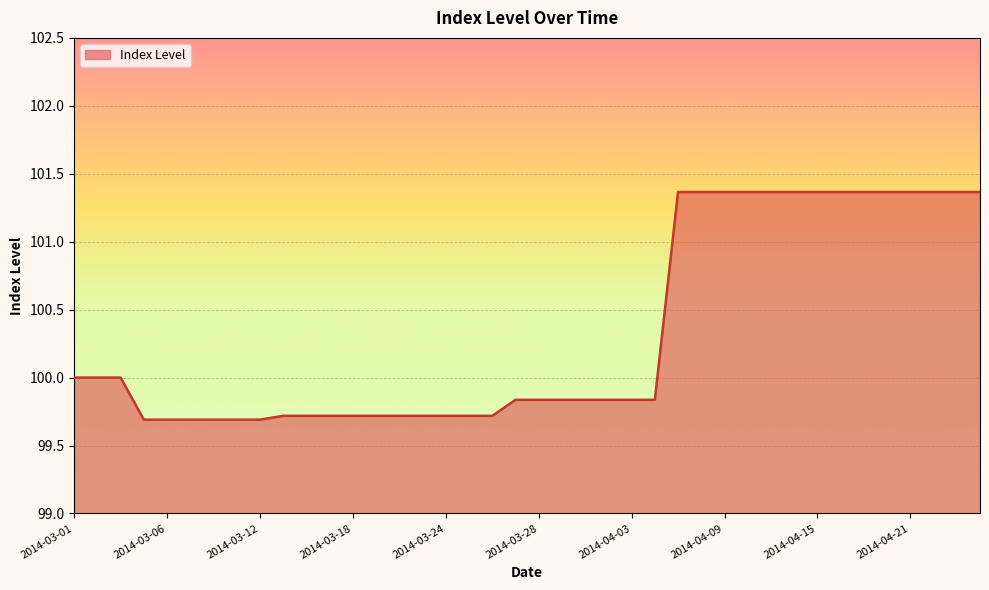

What is the smallest value displayed?

99.7